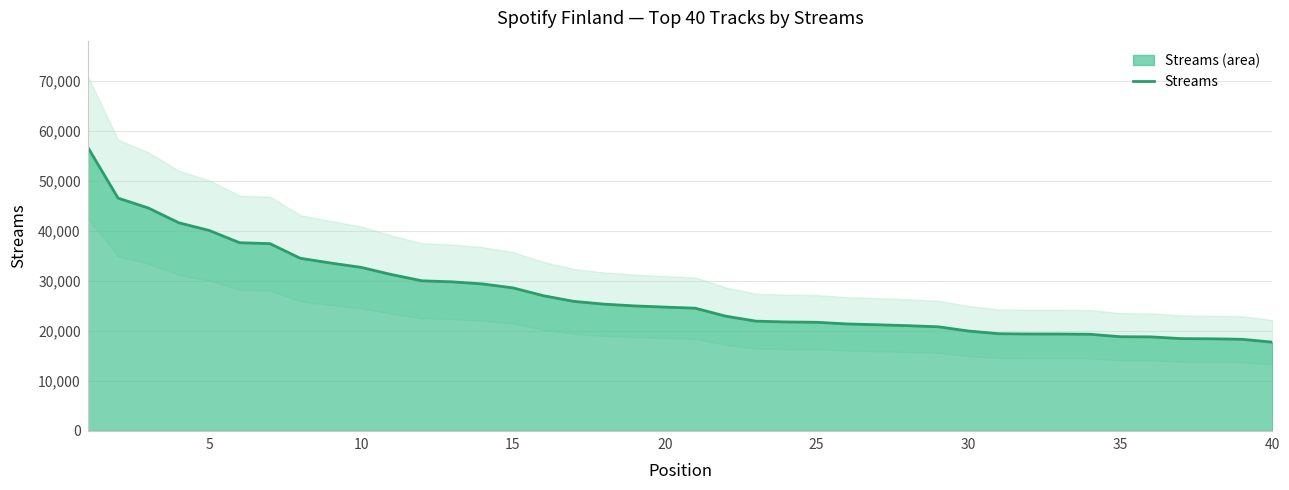

What is the difference between the maximum and minimum values?

38983